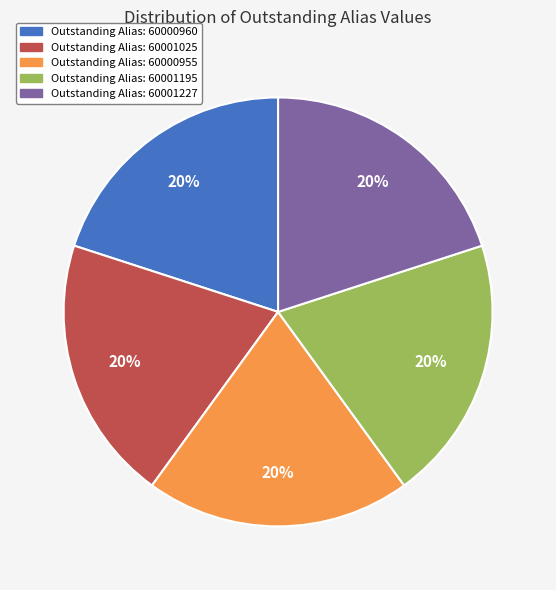

Is there any slice that represents more than half of the pie?

No